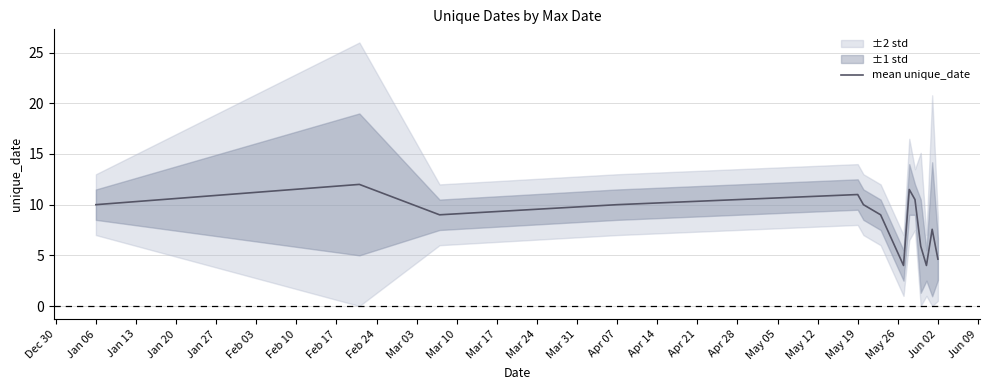

Is it true that mean unique_date equals 10.0 at Jan 06?

True